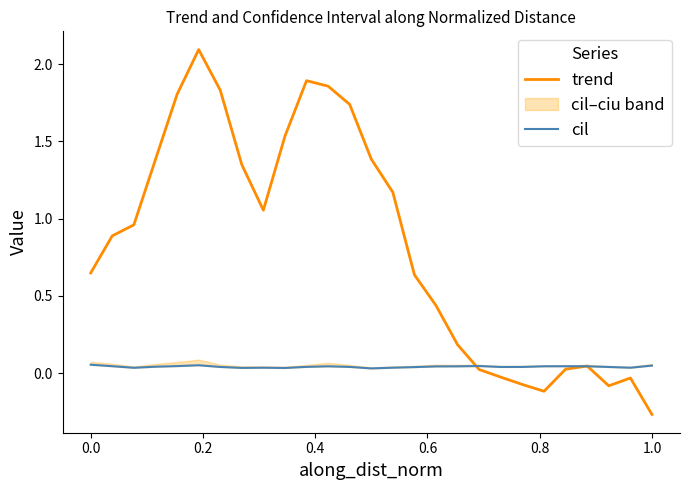

What is the highest value of the trend series?

2.1